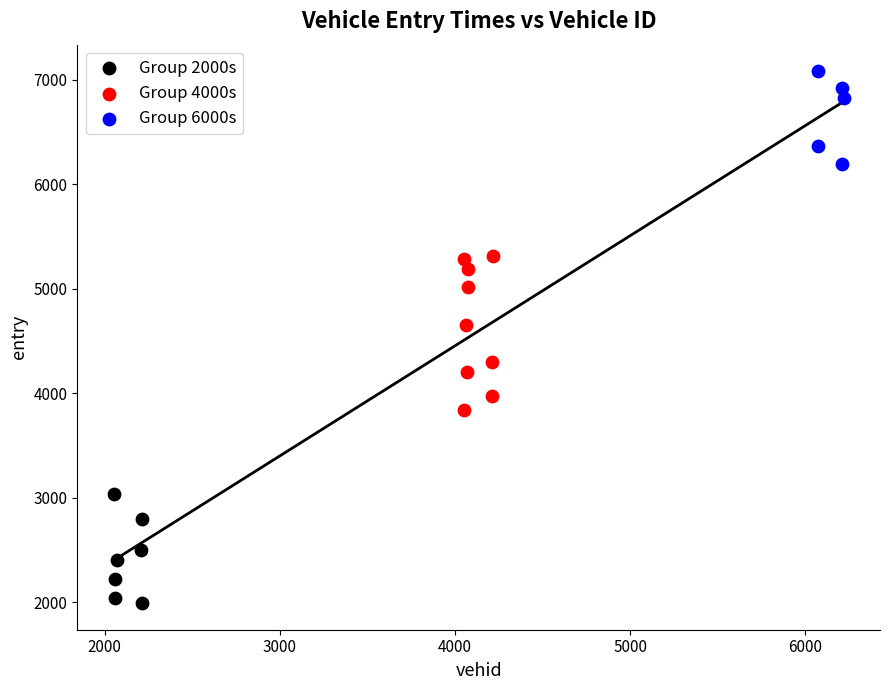

Which series has the largest Y range (max minus min)?

Group 4000s